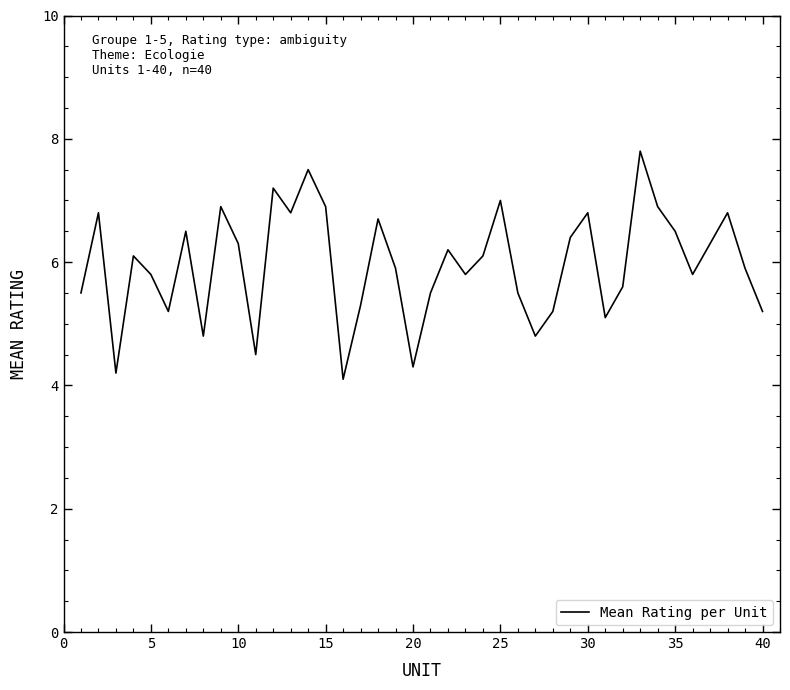

What is the smallest value displayed?

4.1